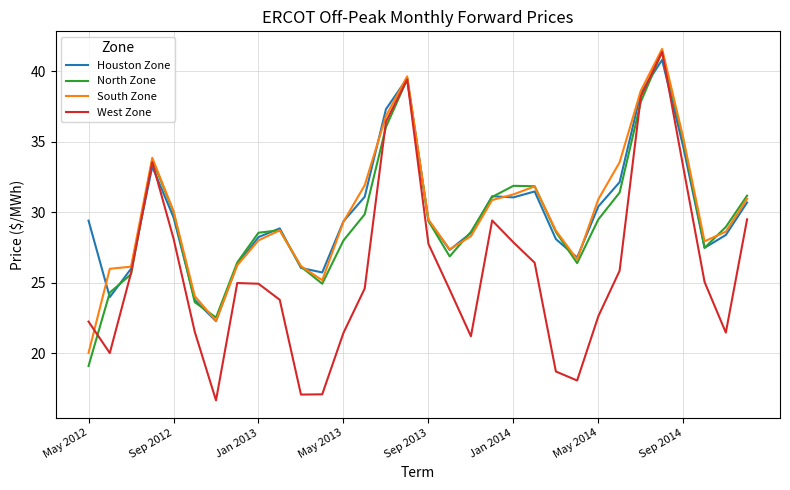

How many lines are shown in the chart?

4